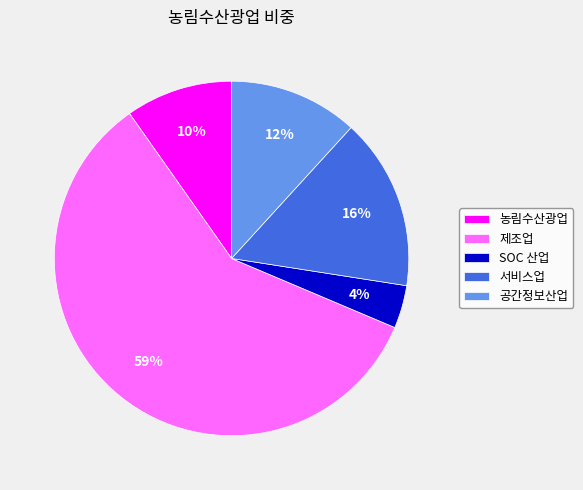

To the nearest percent, what is the average slice percentage?

20%